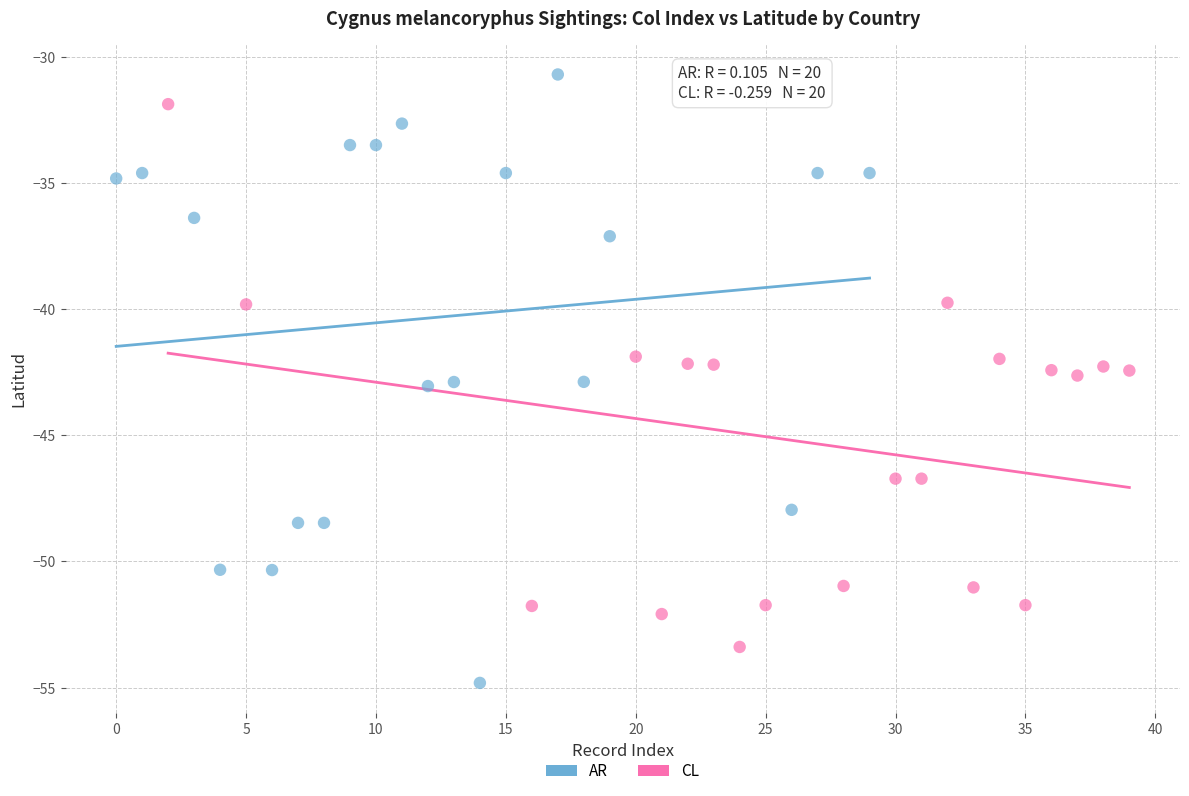

Which series contains the lowest Y value?

AR